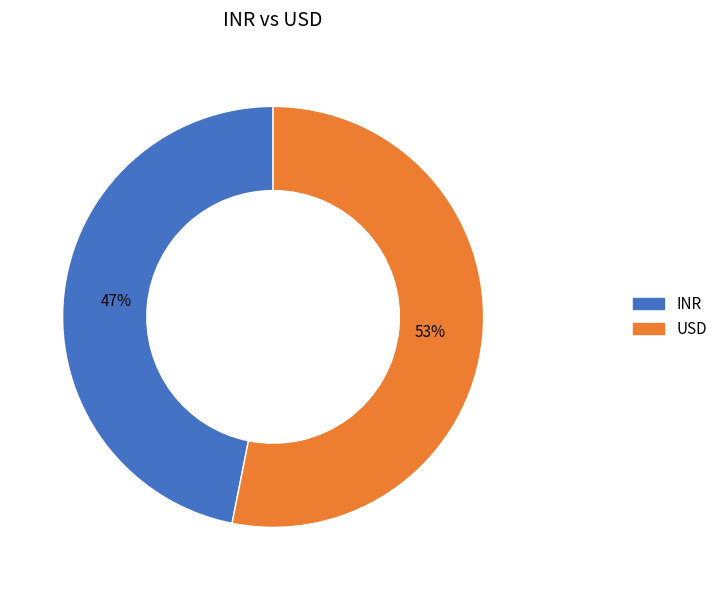

How many segments does this pie chart have?

2